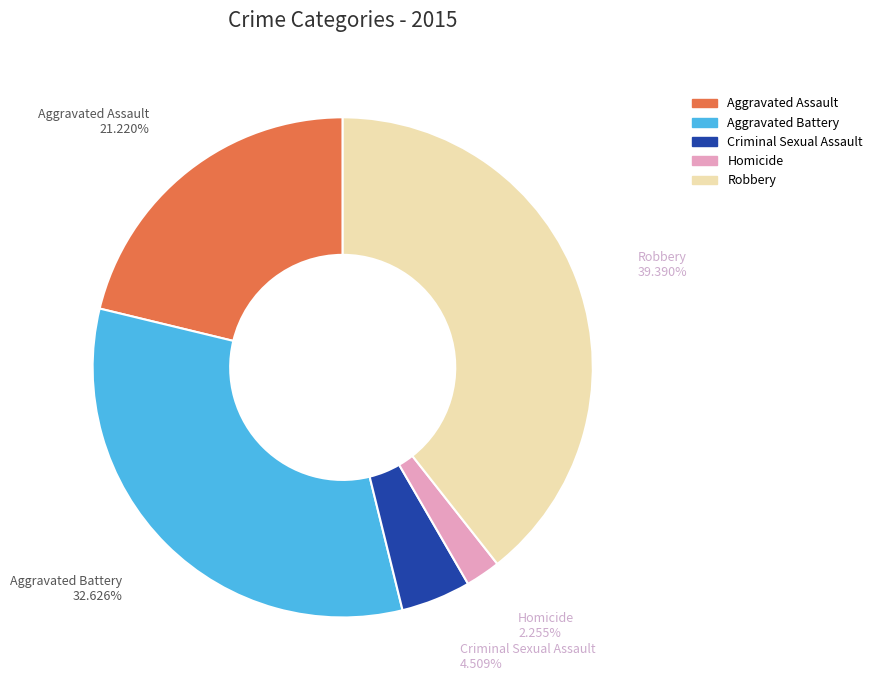

Combined, do Homicide and Aggravated Battery account for over 50%?

No